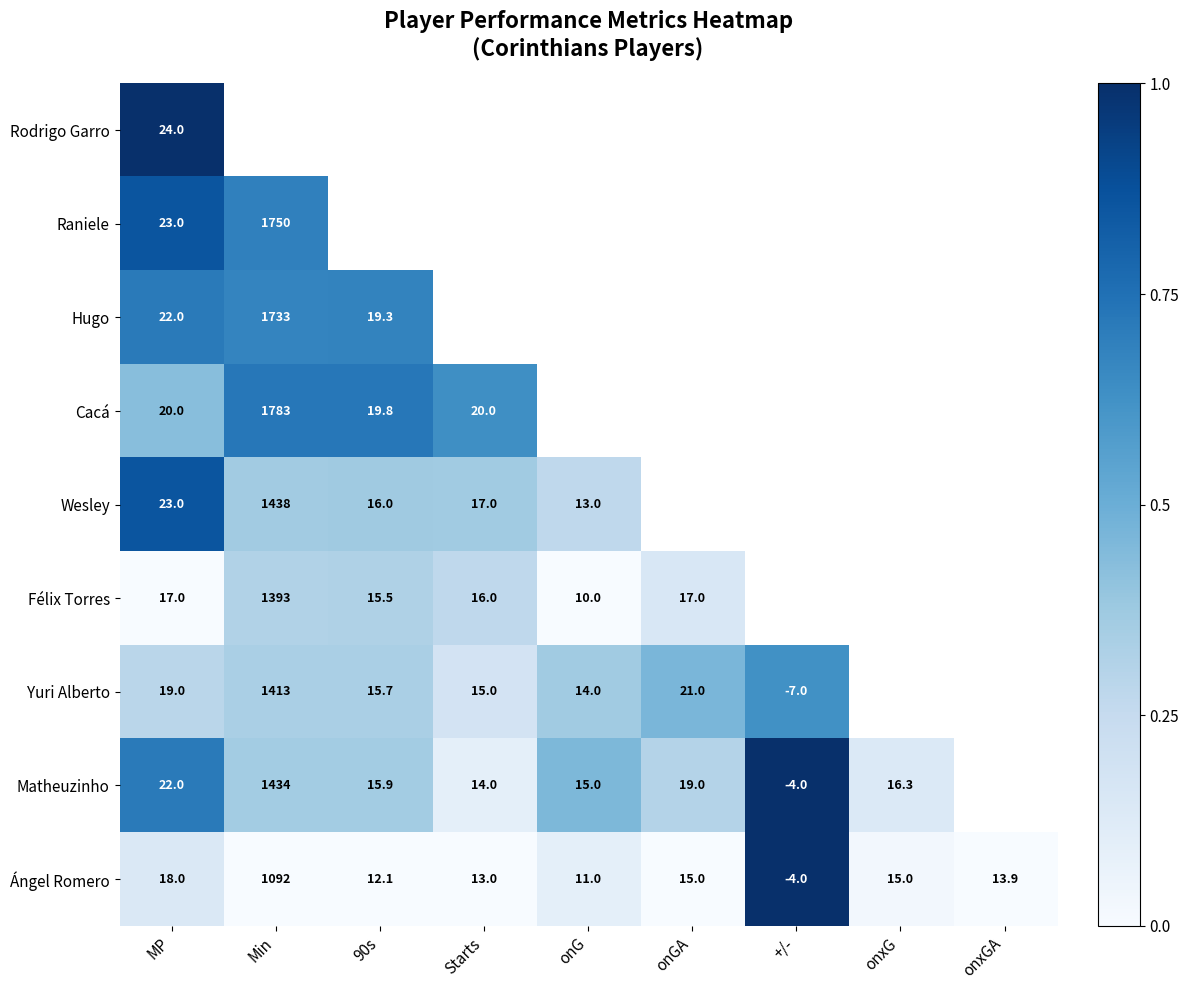

What is the minimum value for Ángel Romero?

-4.0